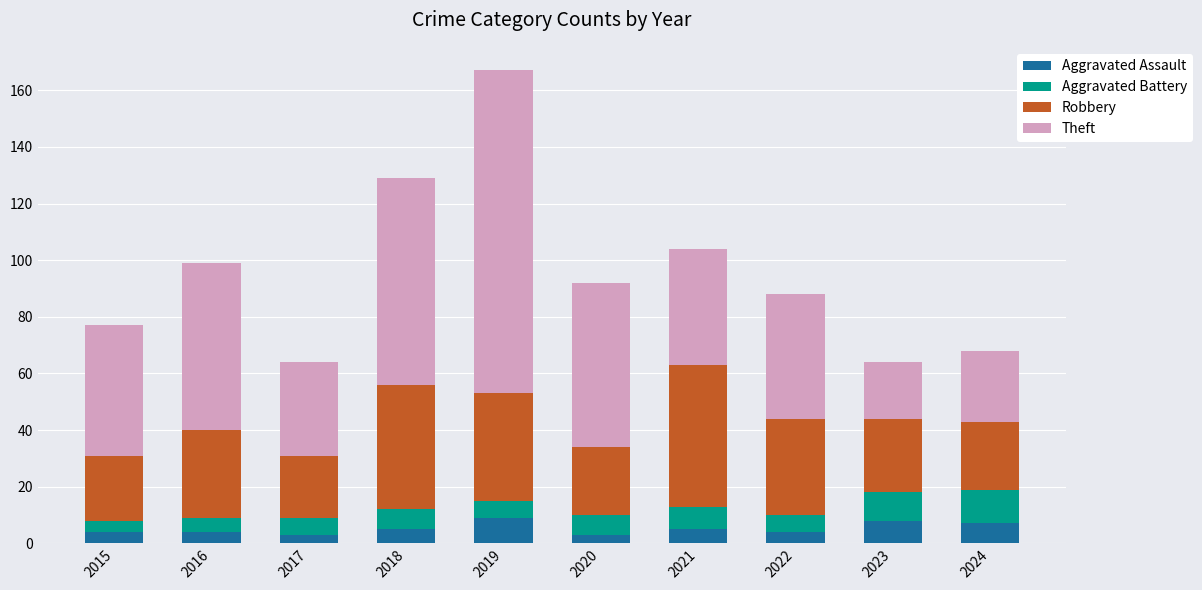

What is the sum of the Aggravated Assault values at 2016 and 2023?

12